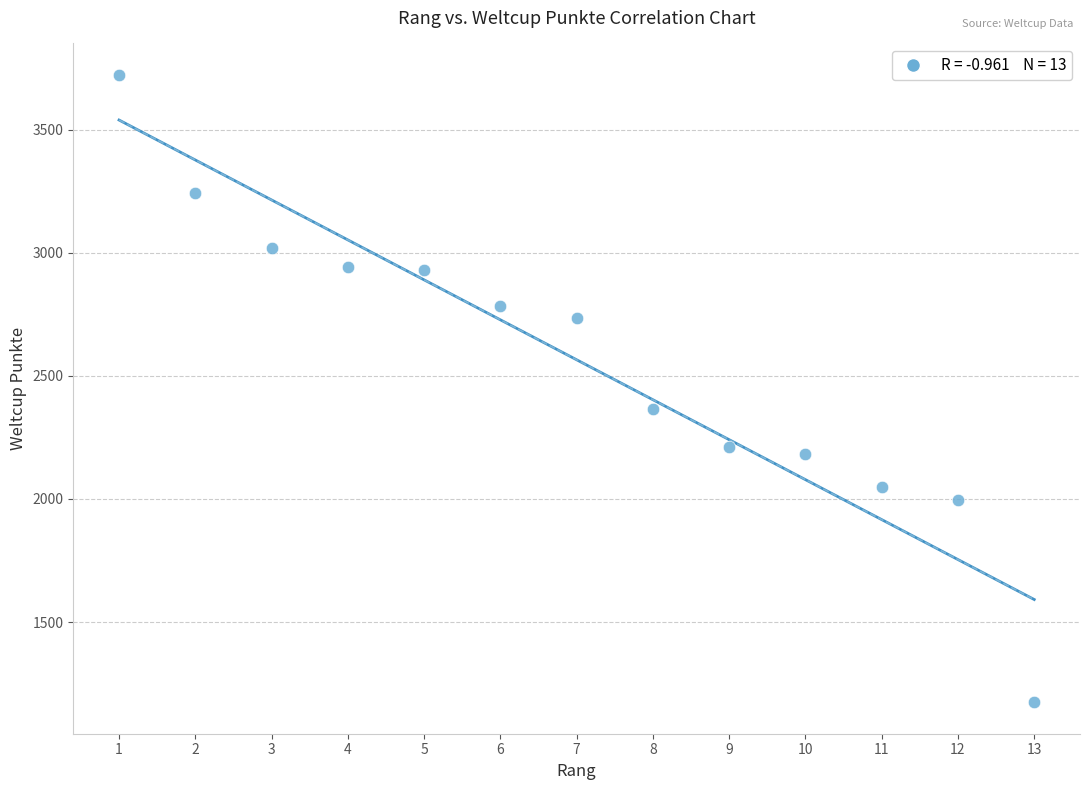

What Y value in the scatter plot is closest to 2448?

2365